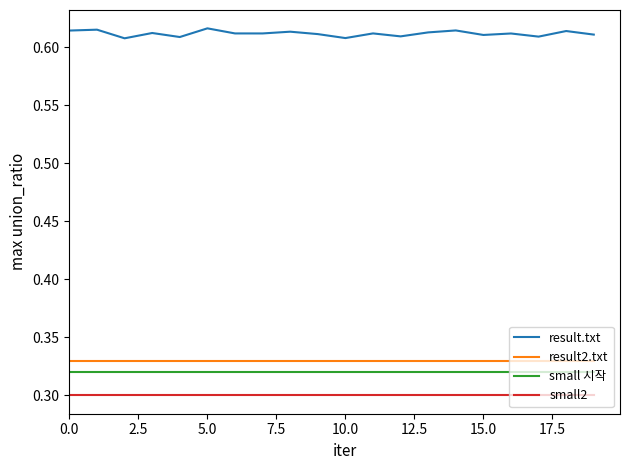

Which series has the largest range (max minus min)?

result.txt